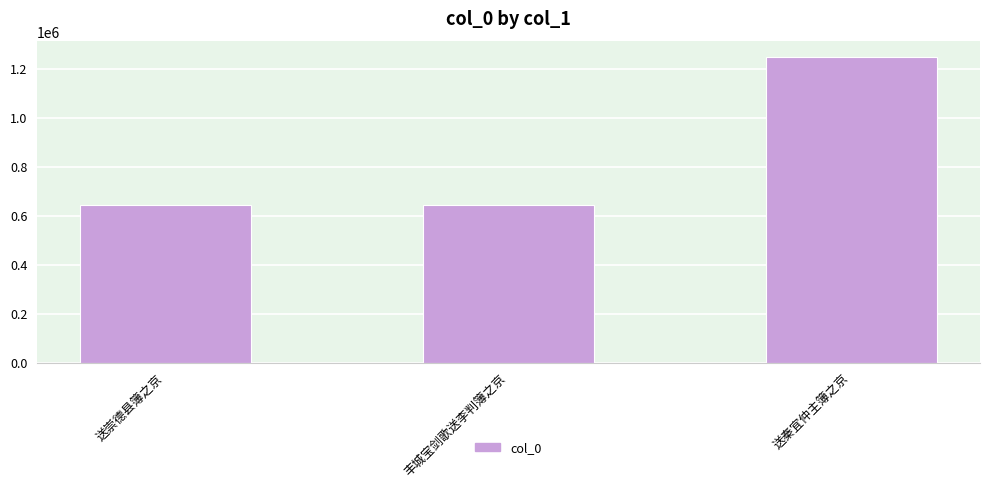

Is it true that the value at 送秦宜仲主簿之京 is 1249758?

True